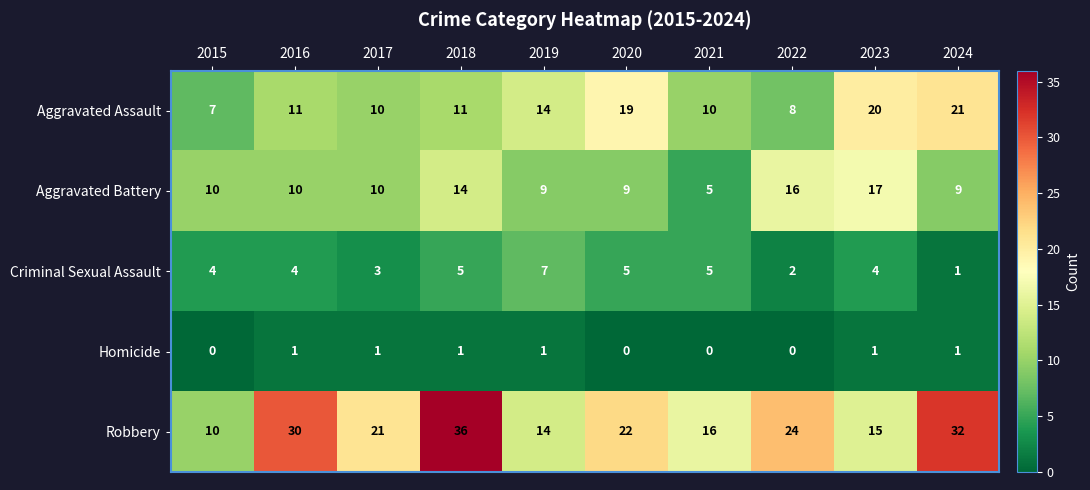

The value of Aggravated Assault at 2024 is 21. True or false?

True